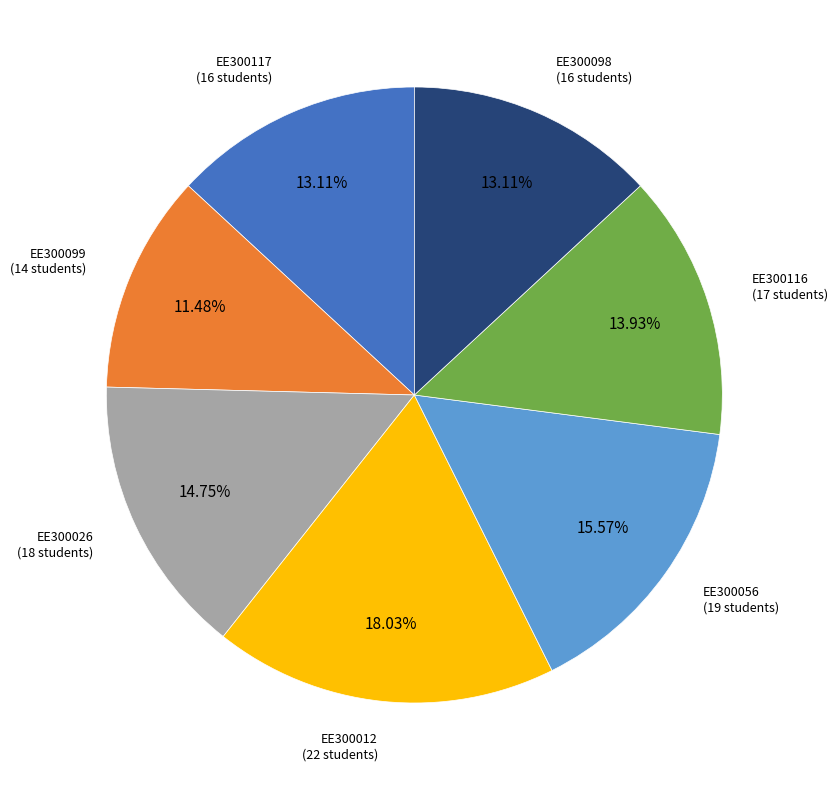

Do EE300116 and EE300056 together represent more than half of the pie?

No